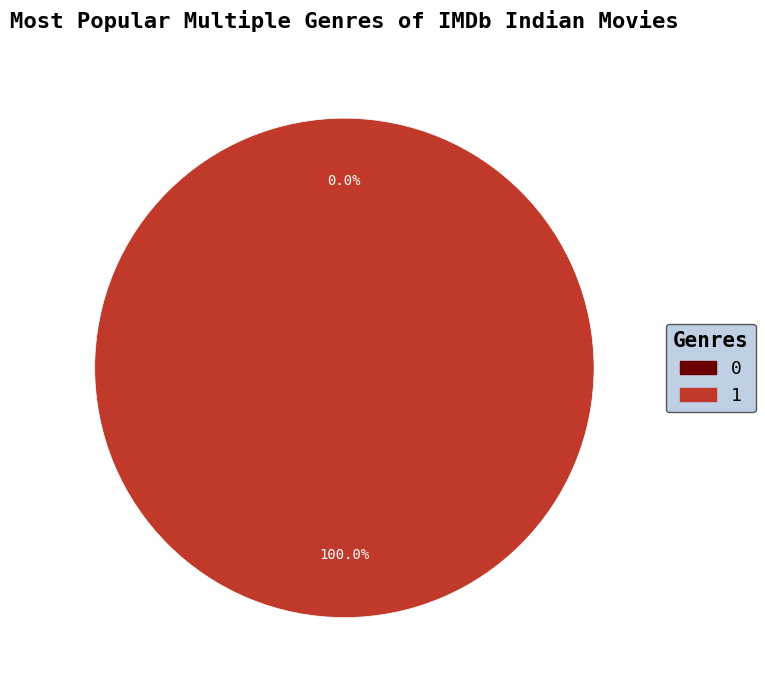

How many segments does this pie chart have?

2